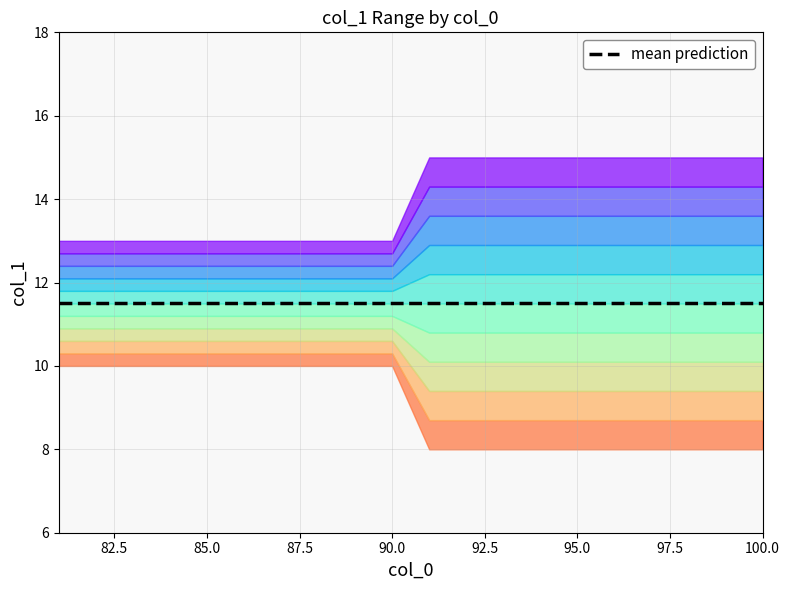

Count the number of data series in this chart.

1